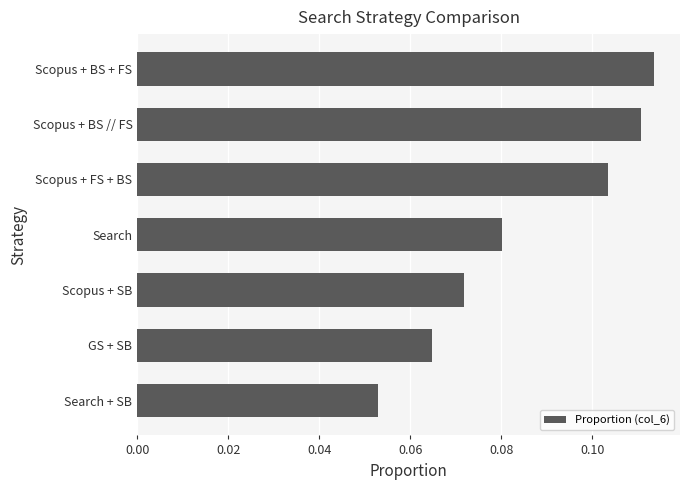

Which label corresponds to the largest value in the chart?

Scopus + BS + FS